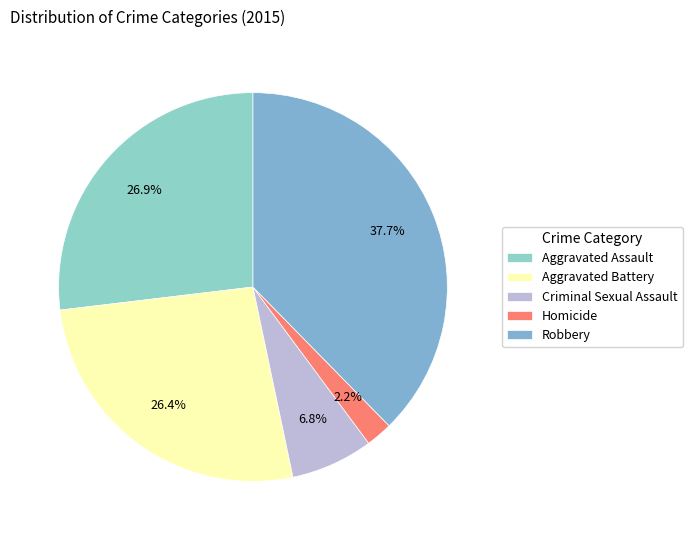

Count the number of slices in the pie.

5